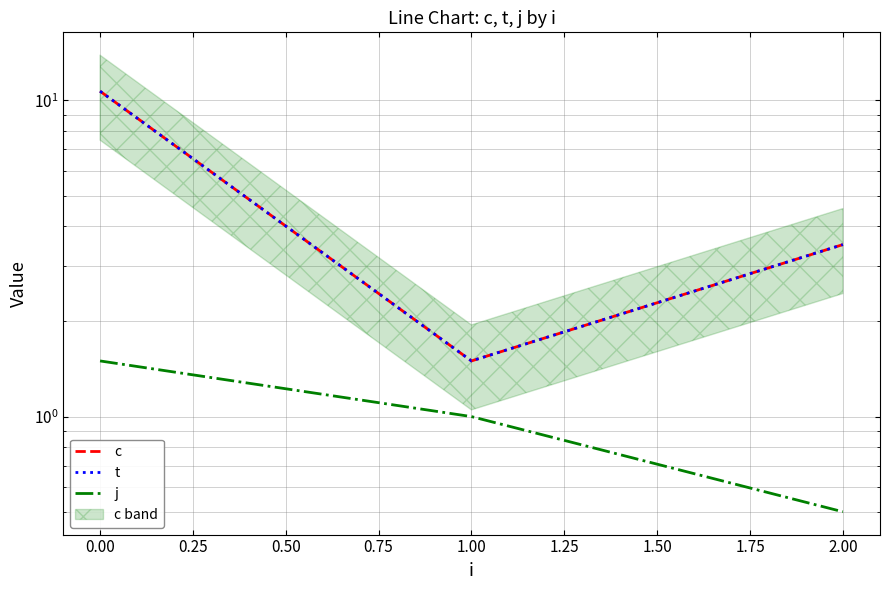

At which label is c closest to 6?

2.00